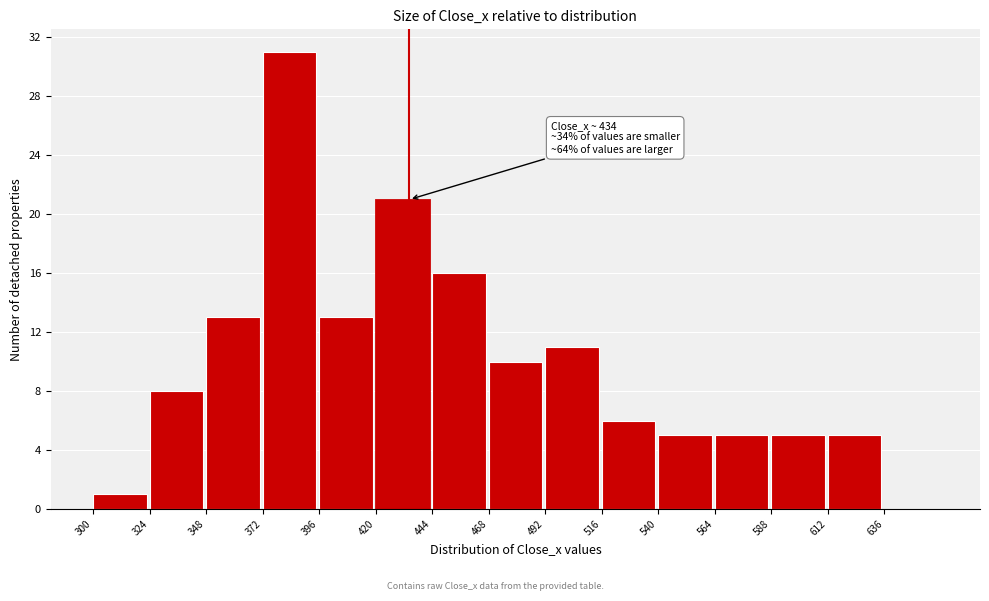

Which range on the x-axis has the tallest bar?

372 to 396